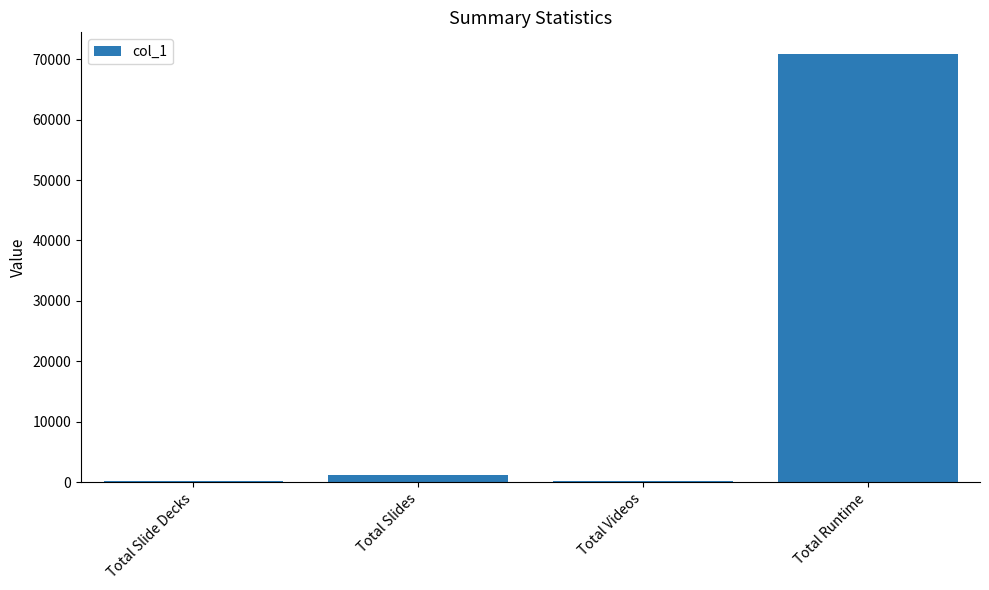

What is the sum of all values?

72367.4